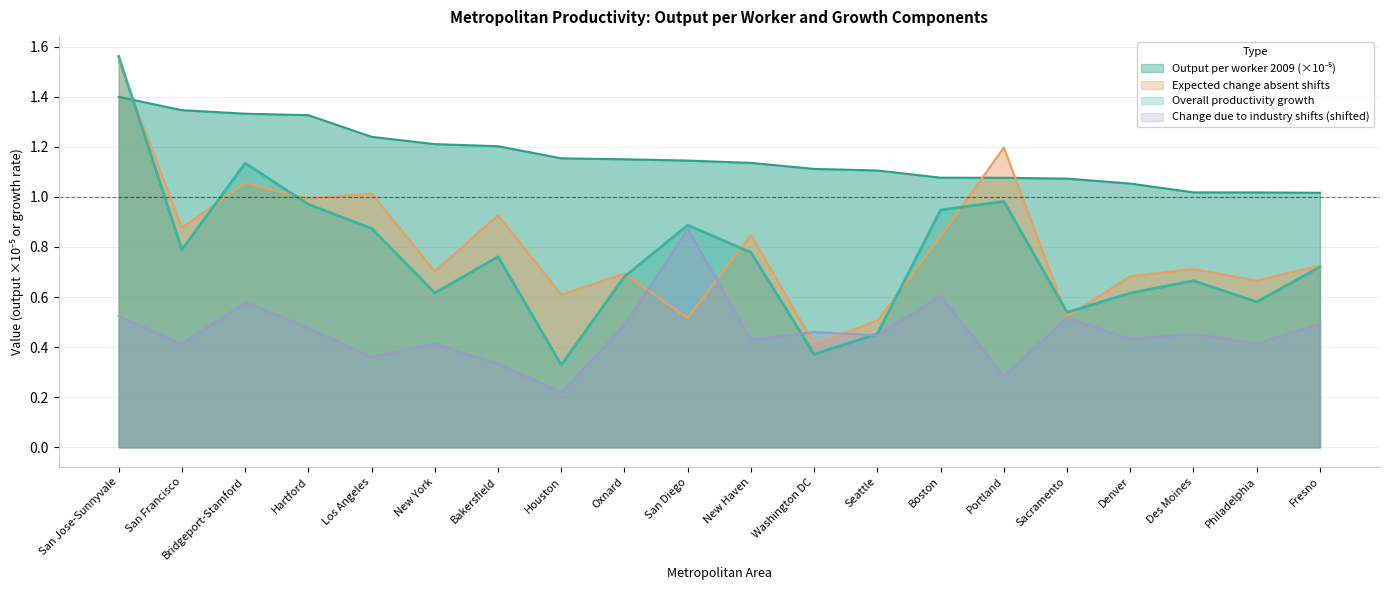

What is the label of the 14th point from the right?

Bakersfield